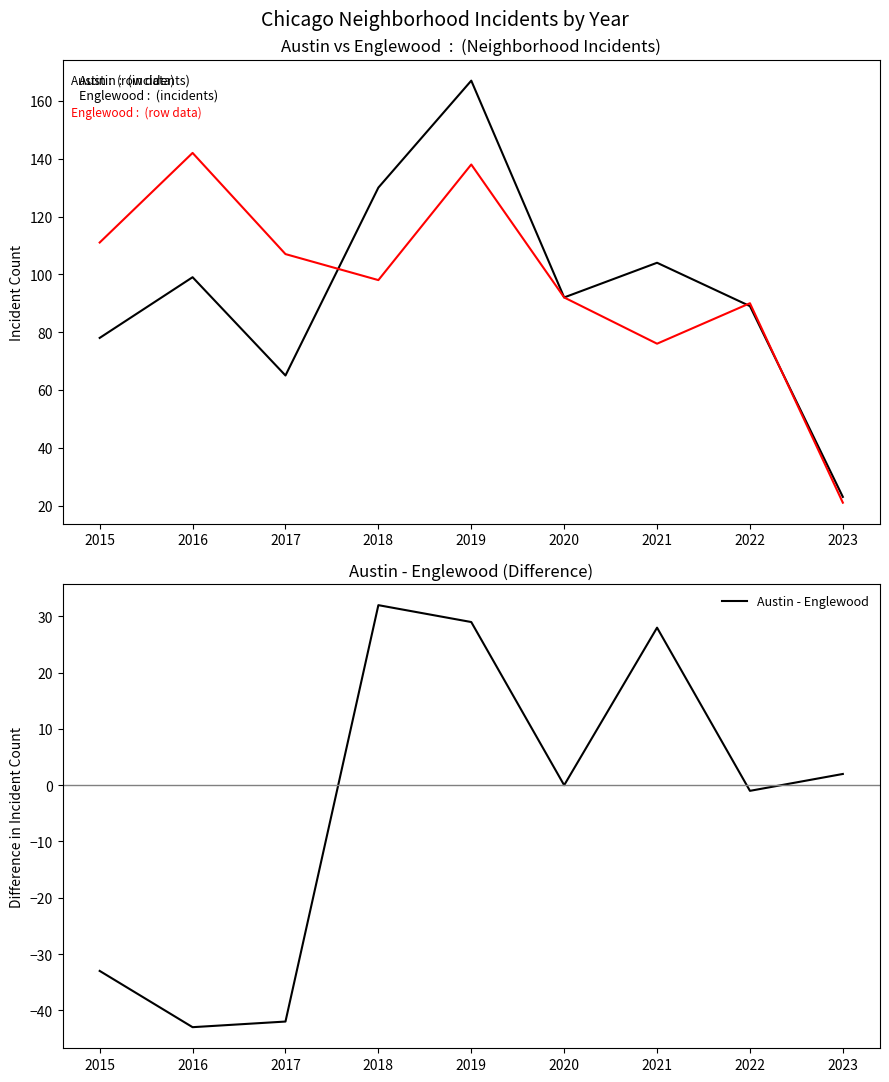

True or false: Austin has more than 2 points higher than both neighbors.

True